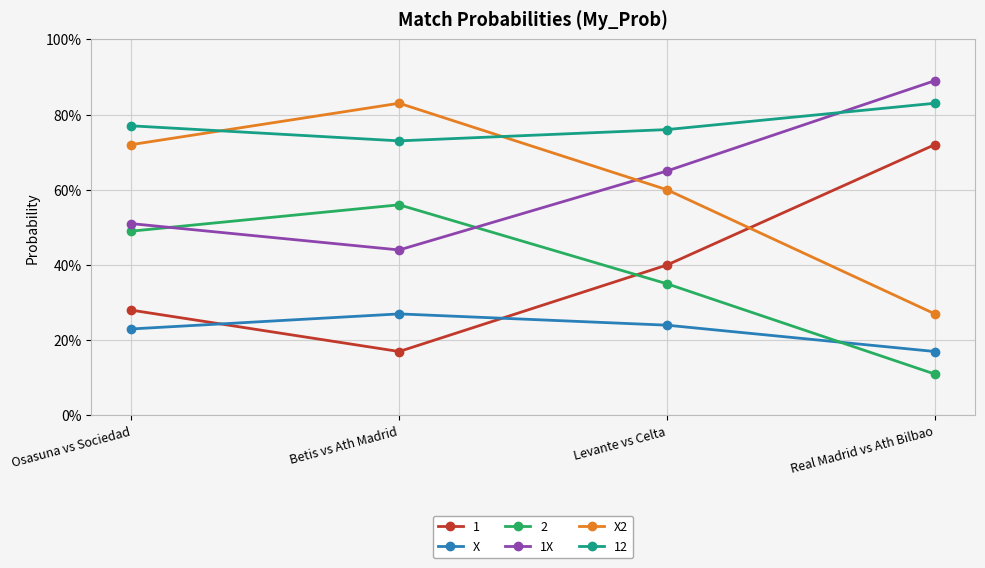

What are all the series names shown in the legend?

1, X, 2, 1X, X2, 12